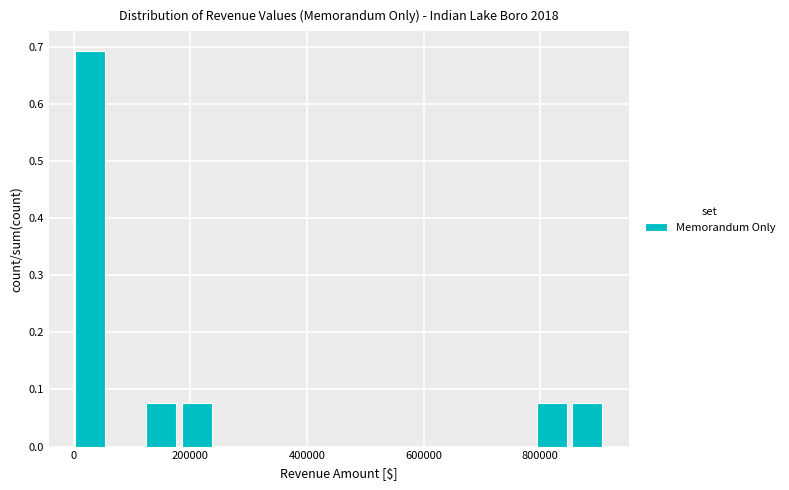

Around what value on the x-axis is the tallest bar? Give the approximate position of its centre, as read against the axis.

20000